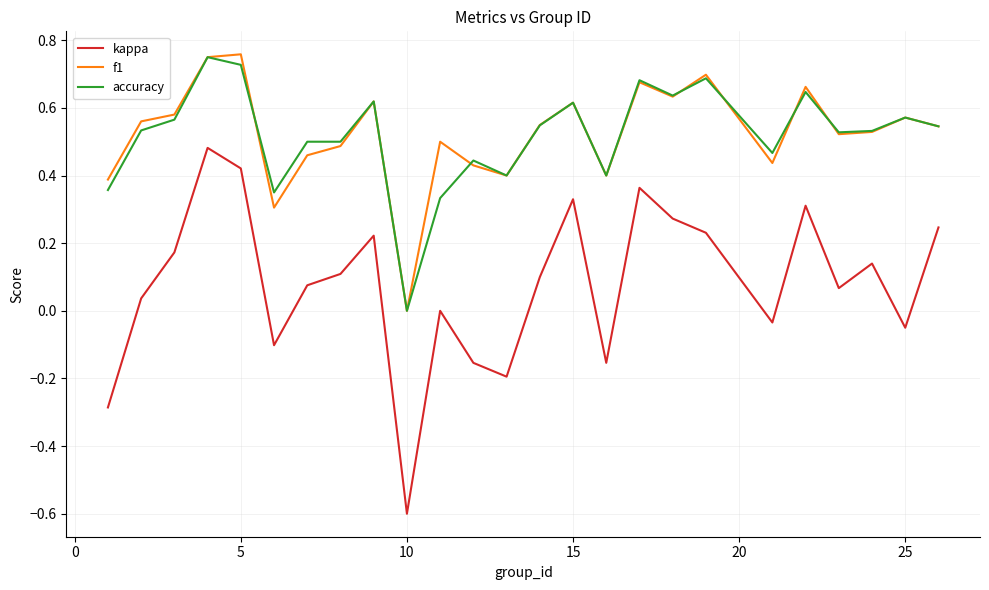

Which series has the largest range (max minus min)?

kappa